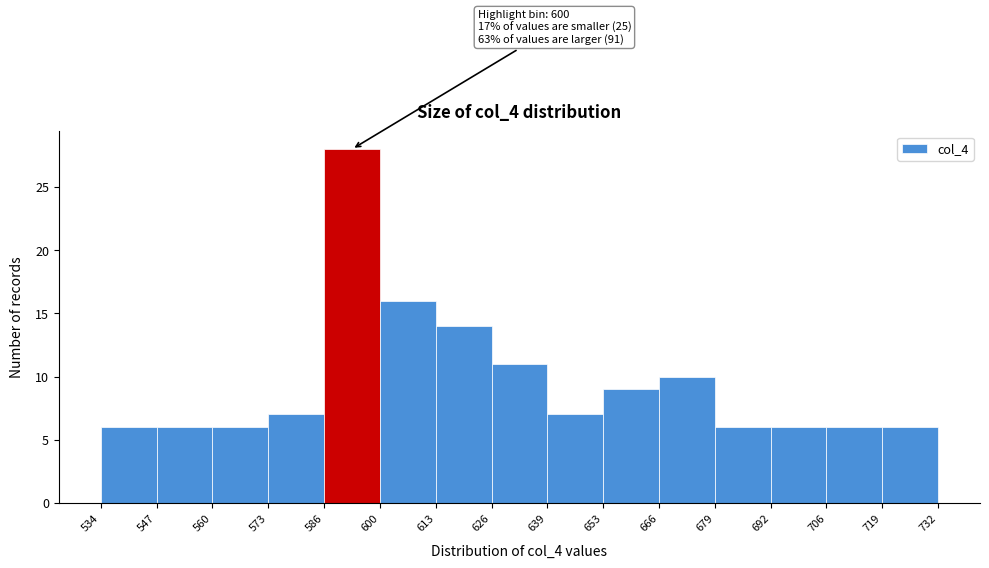

Which range on the x-axis has the tallest bar?

586 to 600